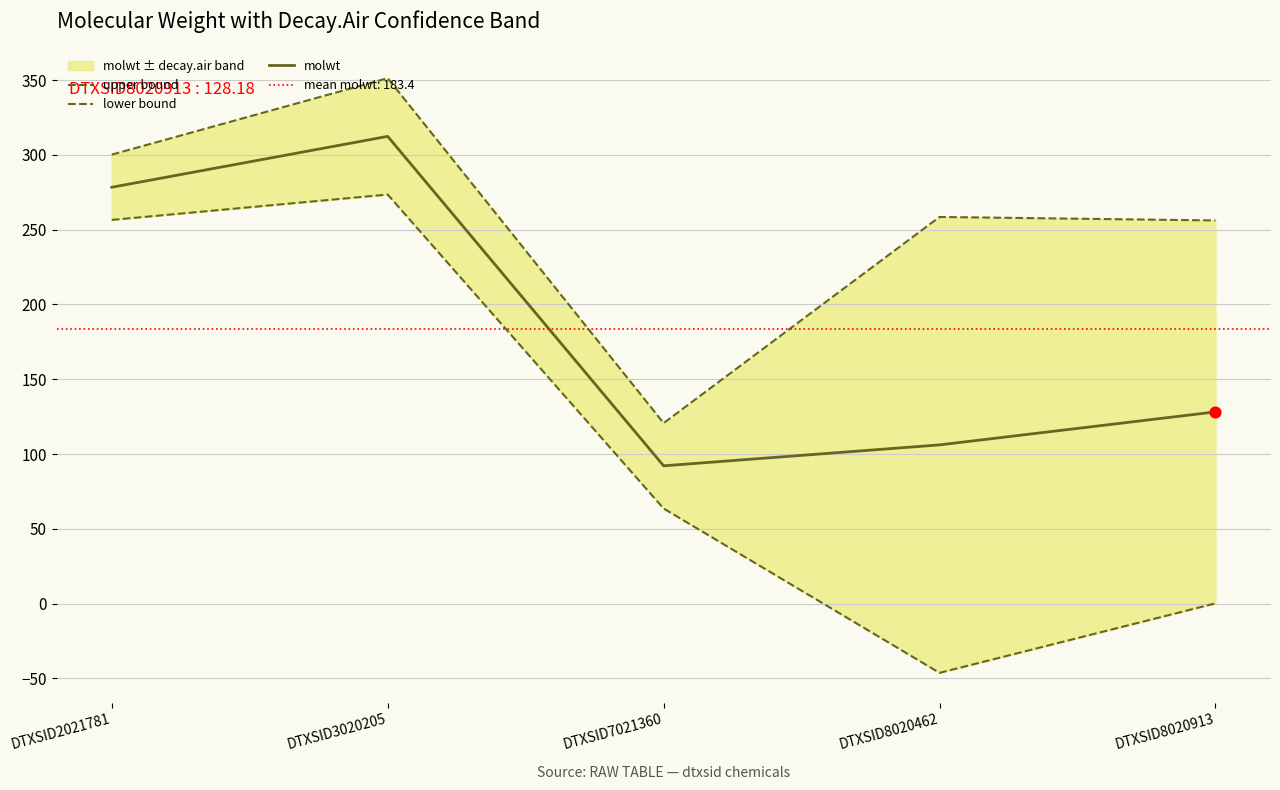

What is the total value across all series at DTXSID7021360?

276.4